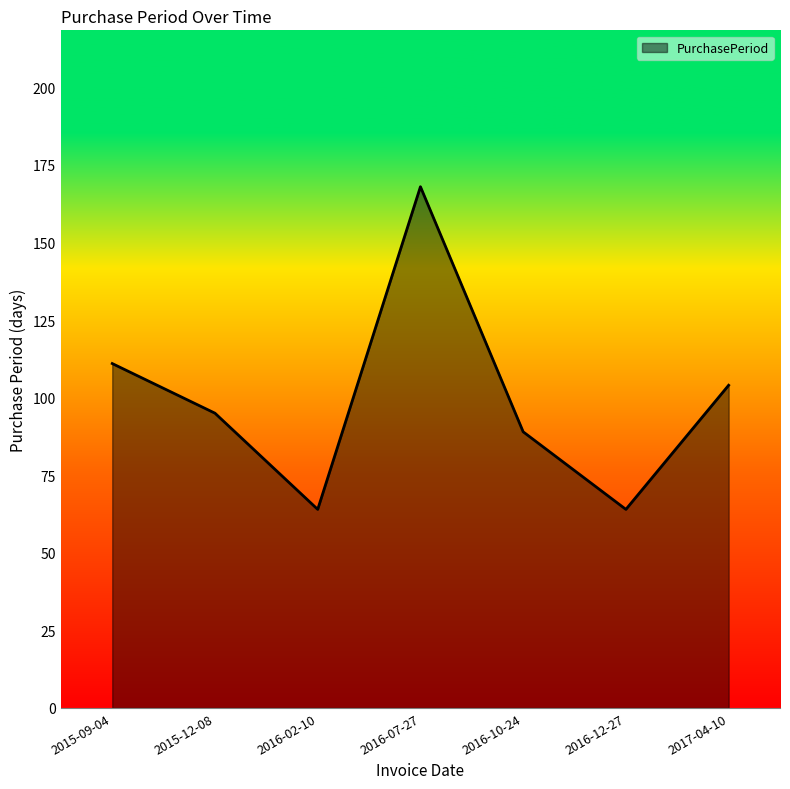

Is it true that the value at 2016-10-24 is 89?

True